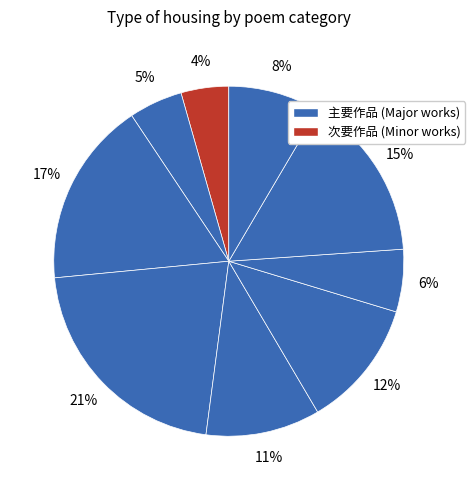

To the nearest percent, what is the average slice percentage?

11%